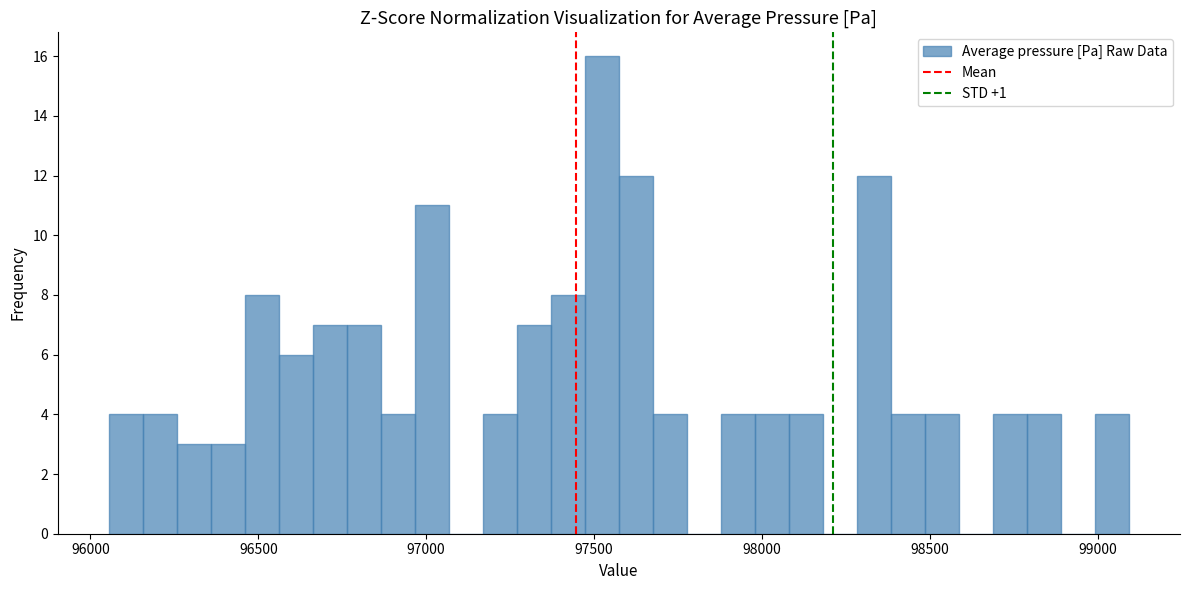

Read against the x-axis, roughly where is the centre of the tallest bar?

97500